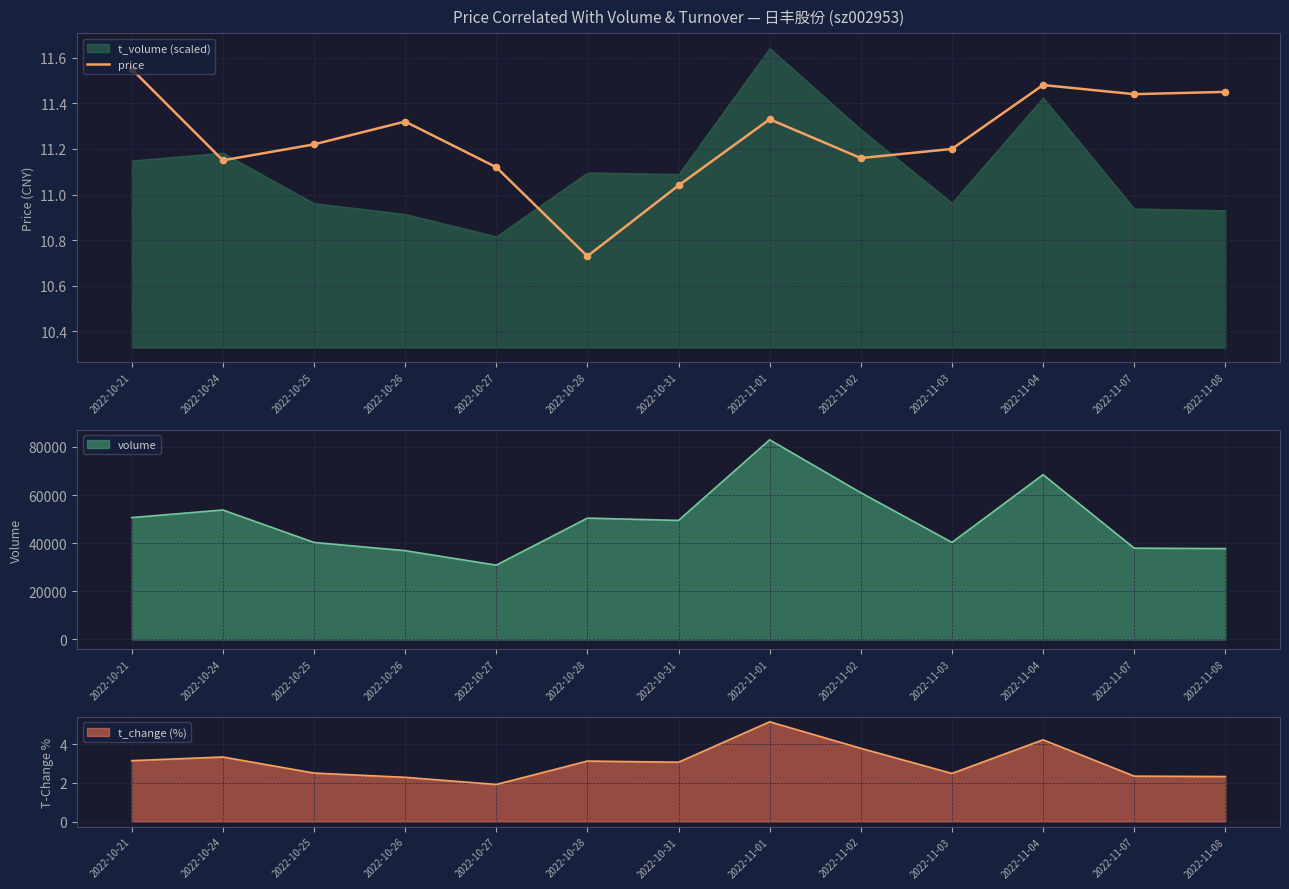

Approximately how many times larger is the value at 2022-10-28 compared to 2022-10-25?

1.0